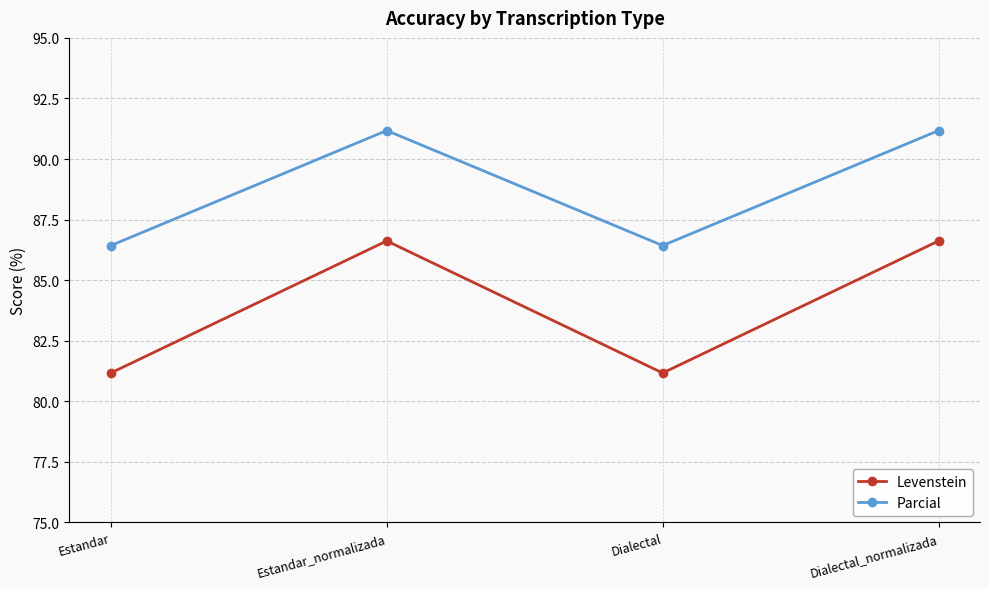

What is the difference between the second highest and second lowest values in the Parcial series?

4.7